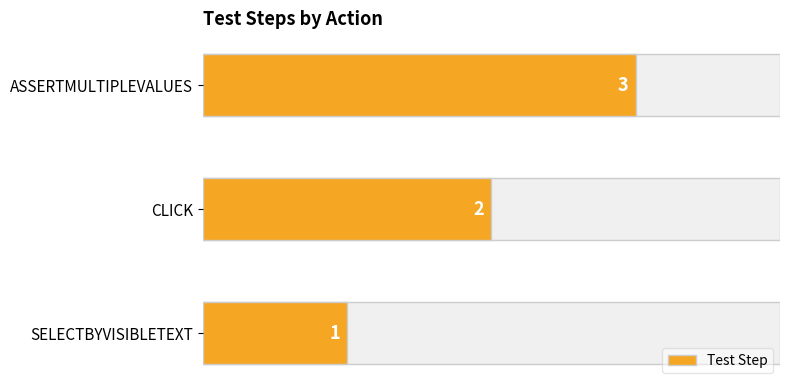

Reading left to right, list all the values displayed in this chart.

1	2	3